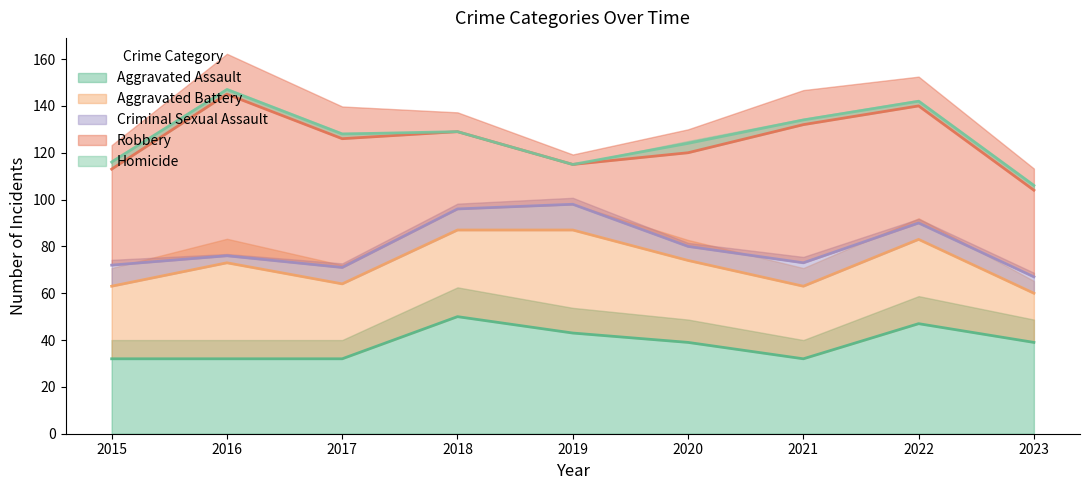

Which series has the largest total across all categories?

Robbery